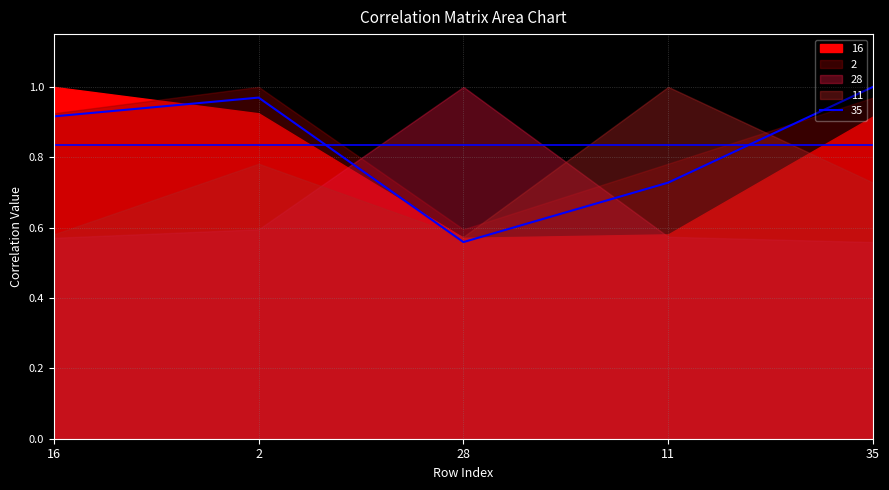

Which series has the largest total across all categories?

2